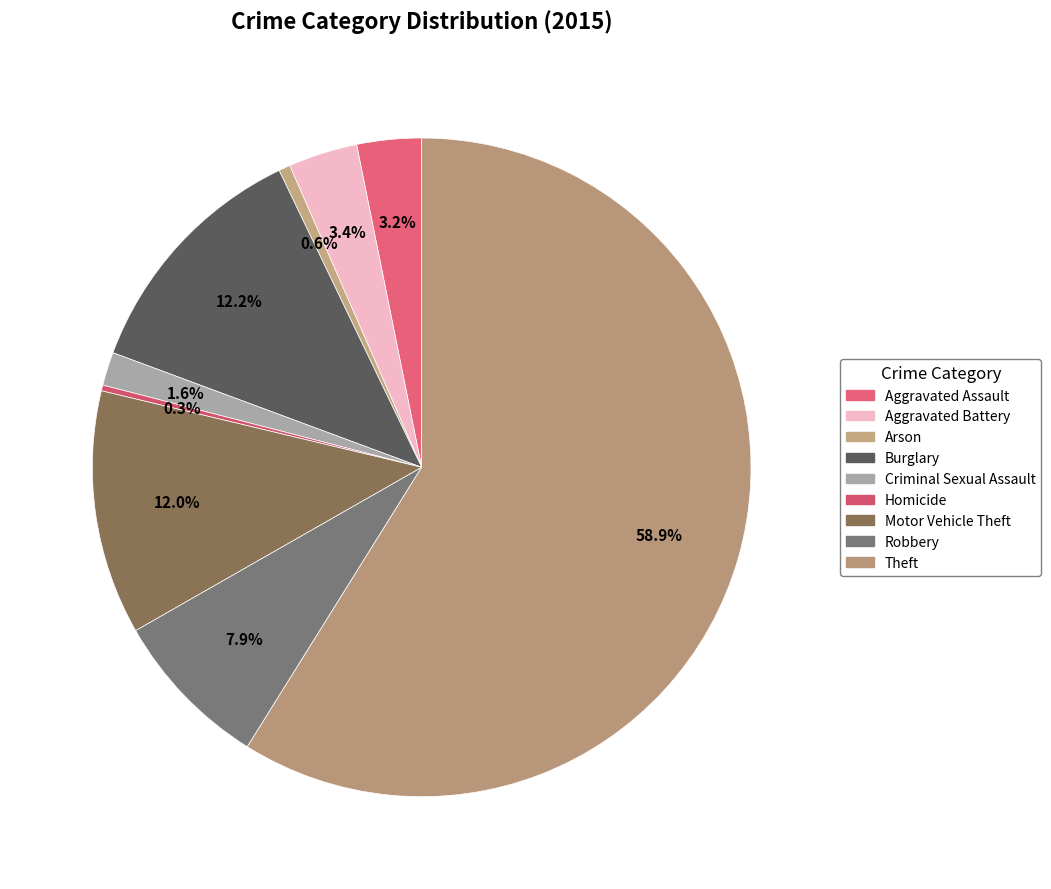

Does Aggravated Assault represent more than half of the total?

No